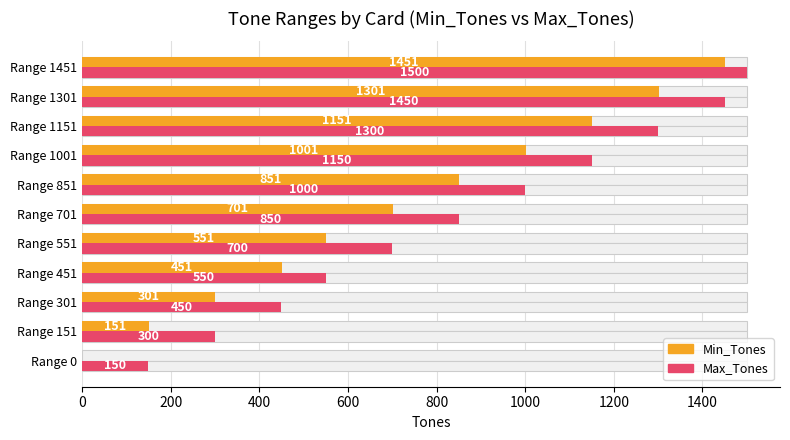

Which series has the largest total across all categories?

Max_Tones